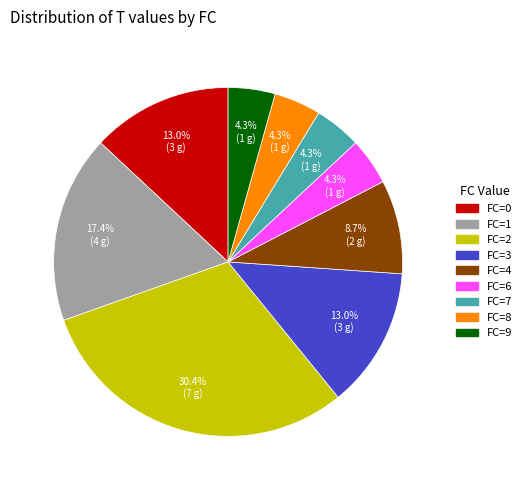

Is there a majority slice in this chart?

No